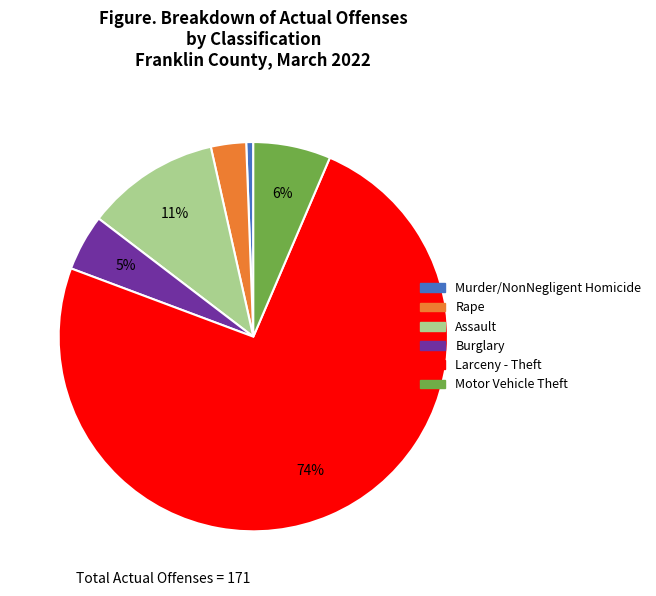

Count the number of slices in the pie.

6